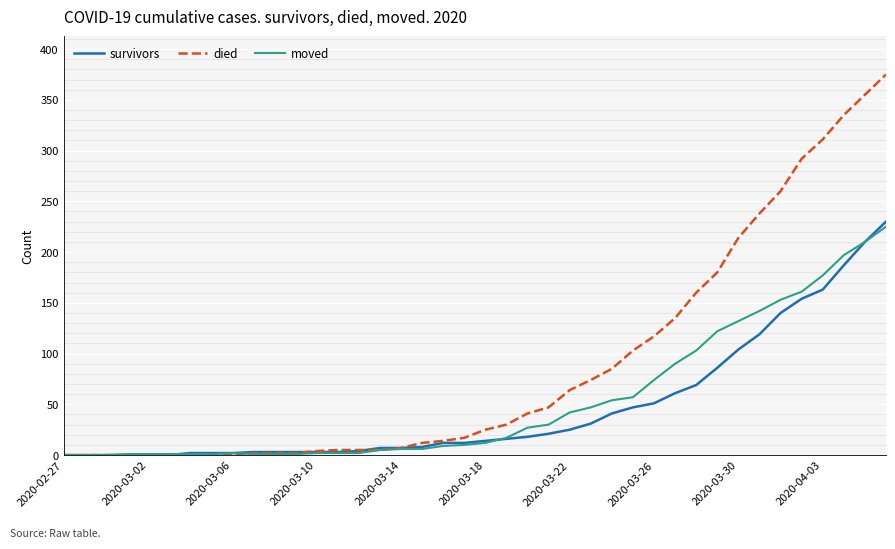

At how many categories does at least one series exceed 218?

7